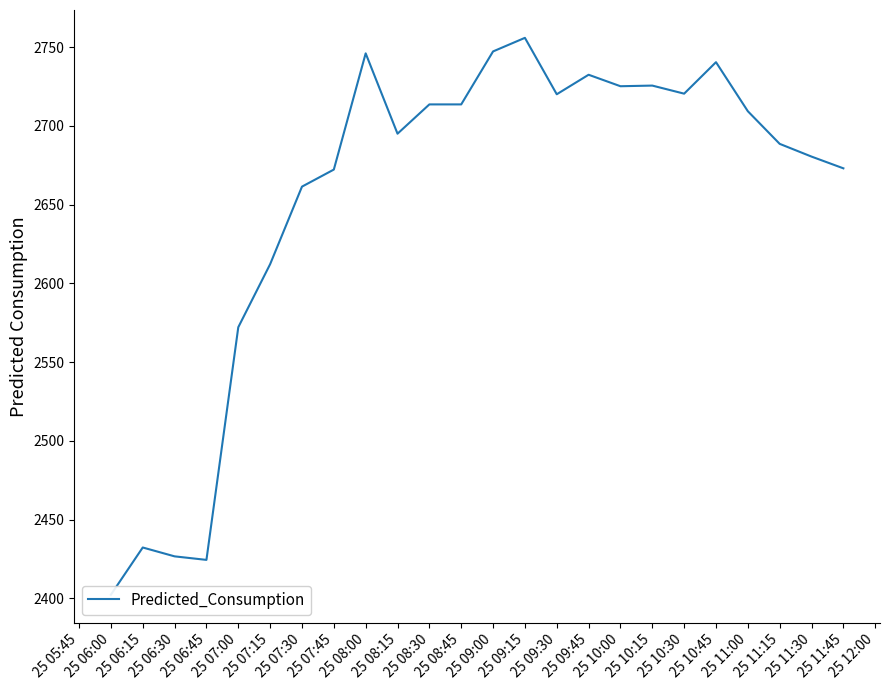

How many series are shown in this chart?

1